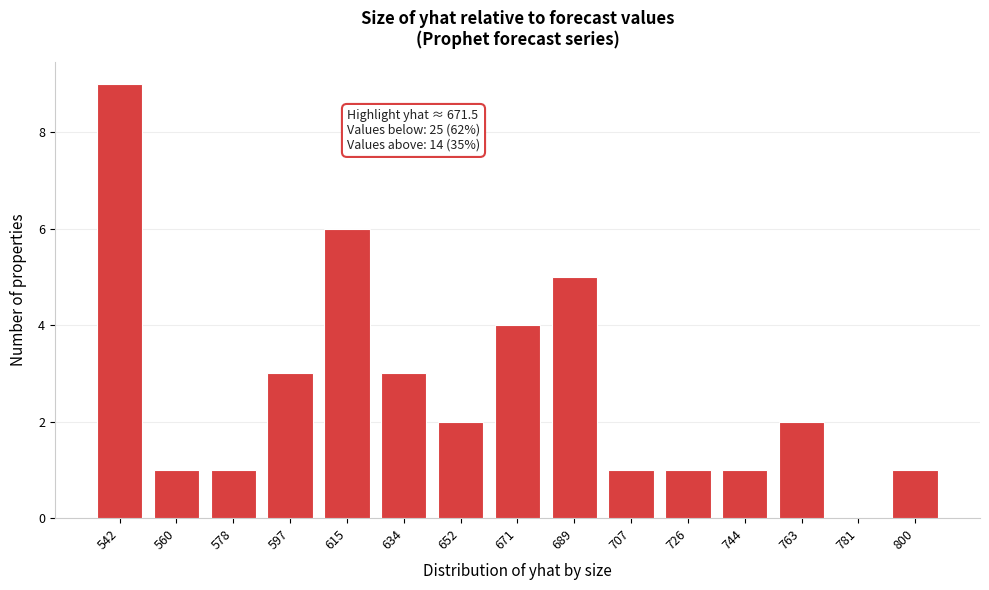

Reading right to left, what are all the values shown in this chart?

800=1	781=0	763=2	744=1	726=1	707=1	689=5	671=4	652=2	634=3	615=6	597=3	578=1	560=1	542=9